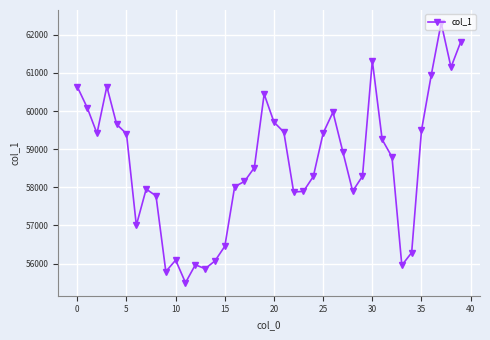

What is the value of the 16th point from the left?

56454